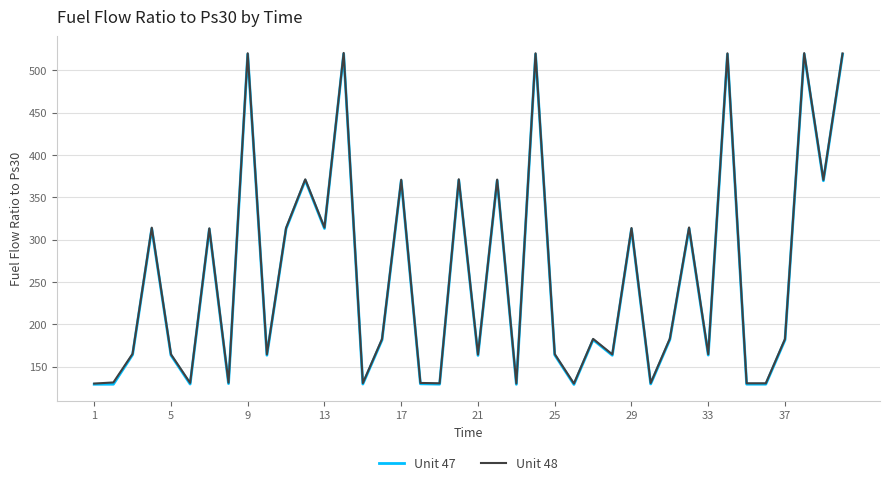

What is the lowest value of the Unit 47 series?

129.1